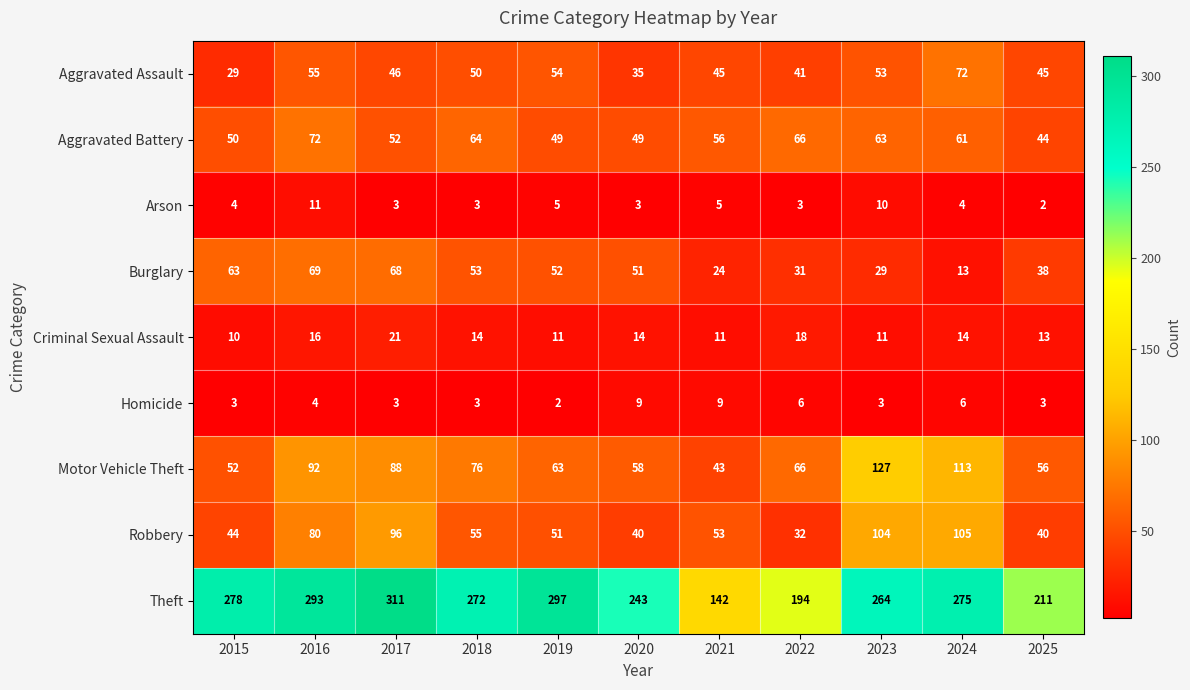

True or false: Theft has a value of 468 at 2024.

False